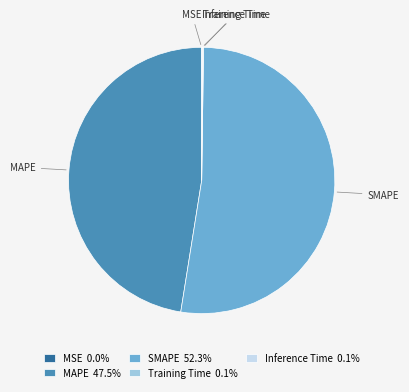

Is SMAPE the majority of the pie?

Yes